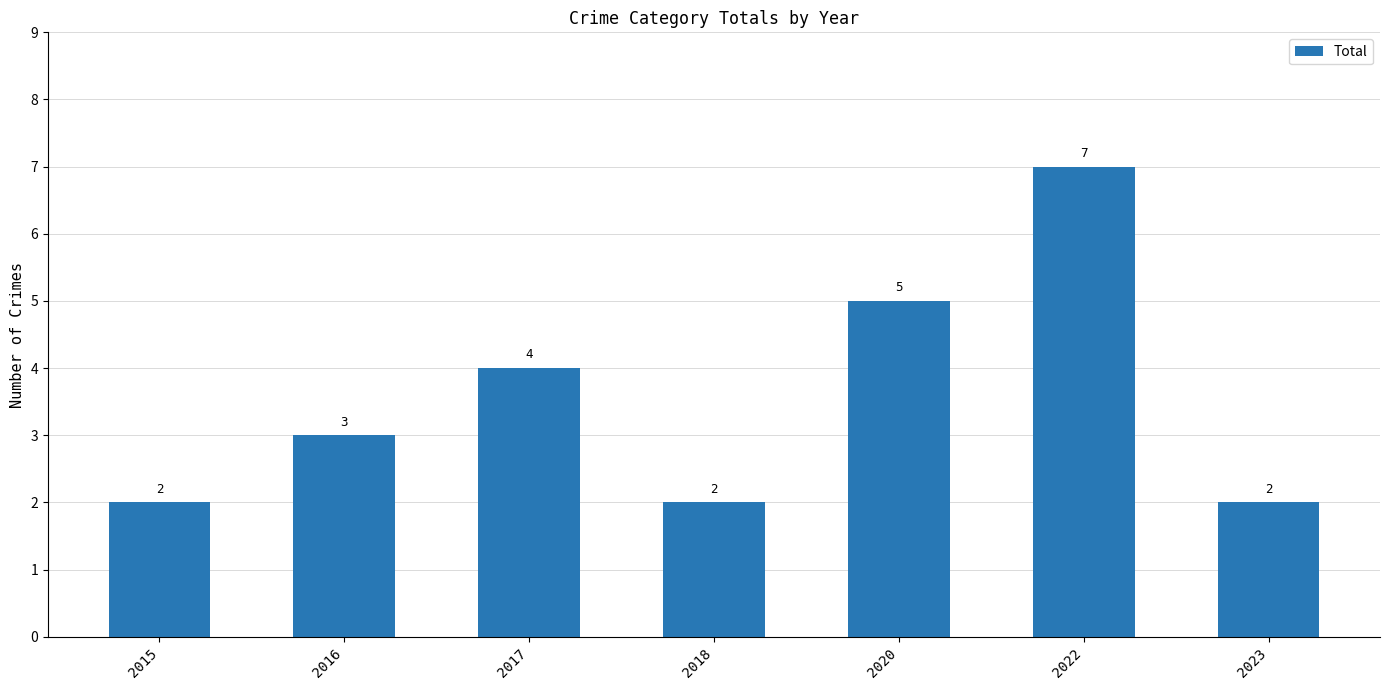

Which has a higher value, 2022 or 2018?

2022